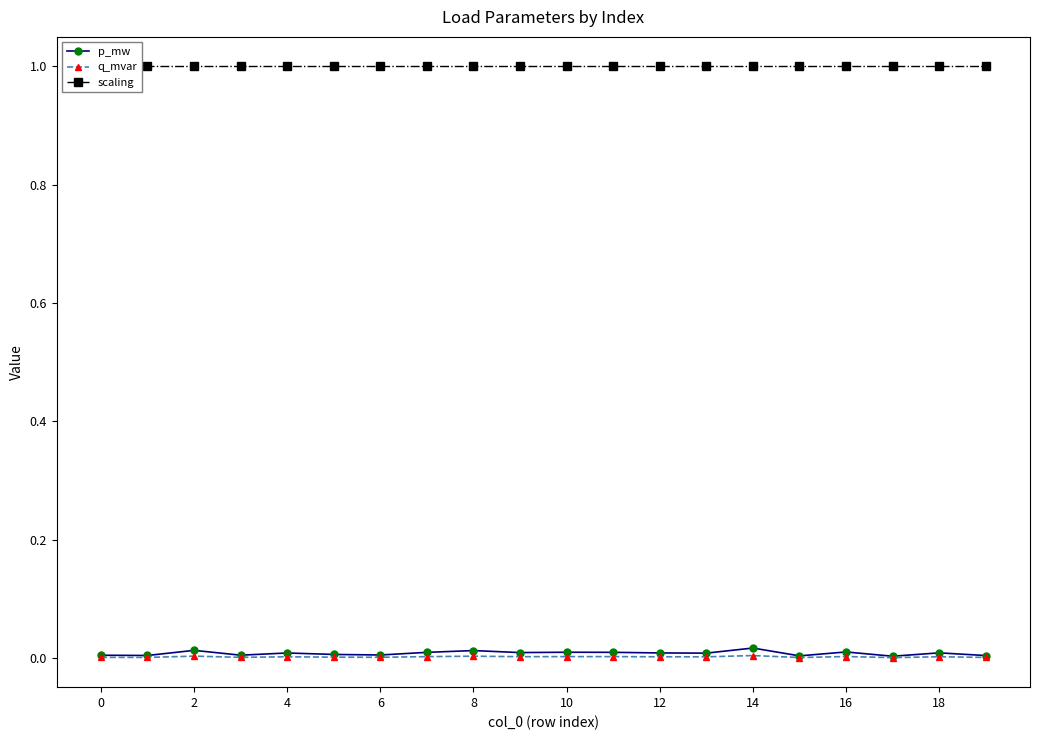

In q_mvar, how many points are lower than both neighbors (excluding endpoints)?

7